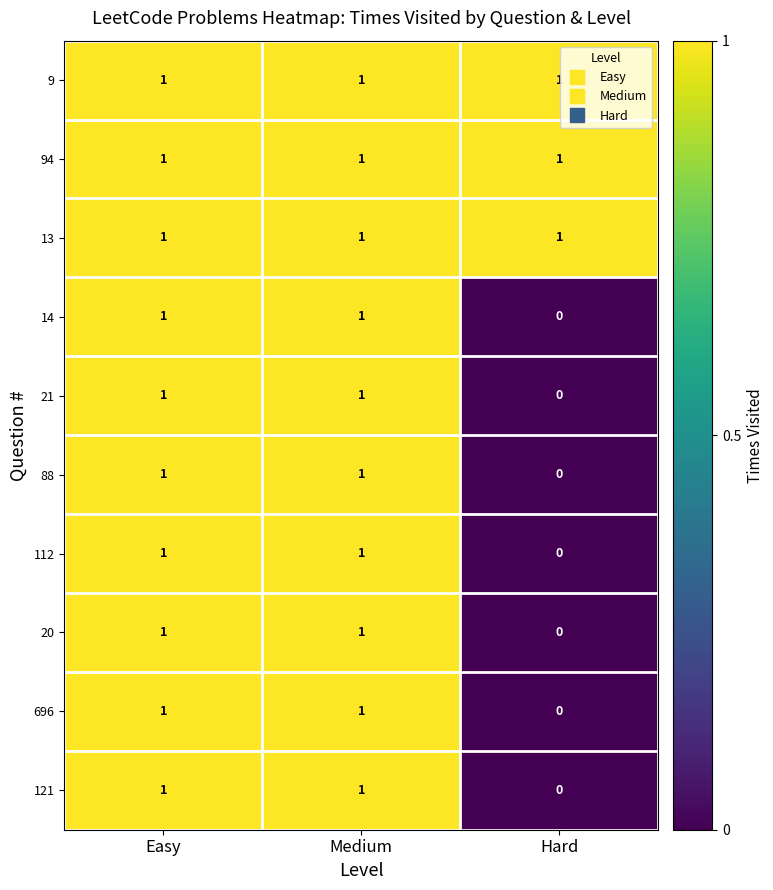

Is it true that 696 equals 2 at Easy?

False